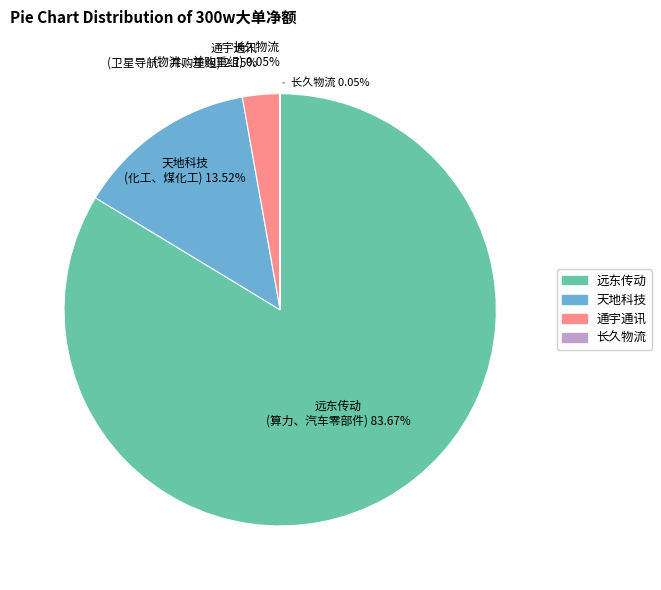

What is the smallest slice in the pie chart?

长久物流
(物流、并购重组)